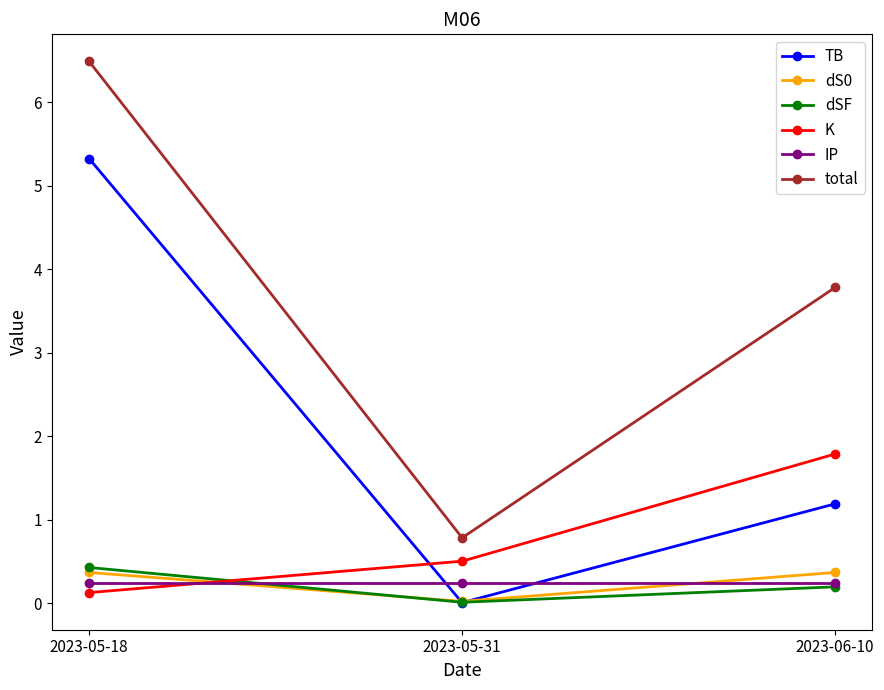

The total series shows 1.2 at 2023-05-31. True or false?

False